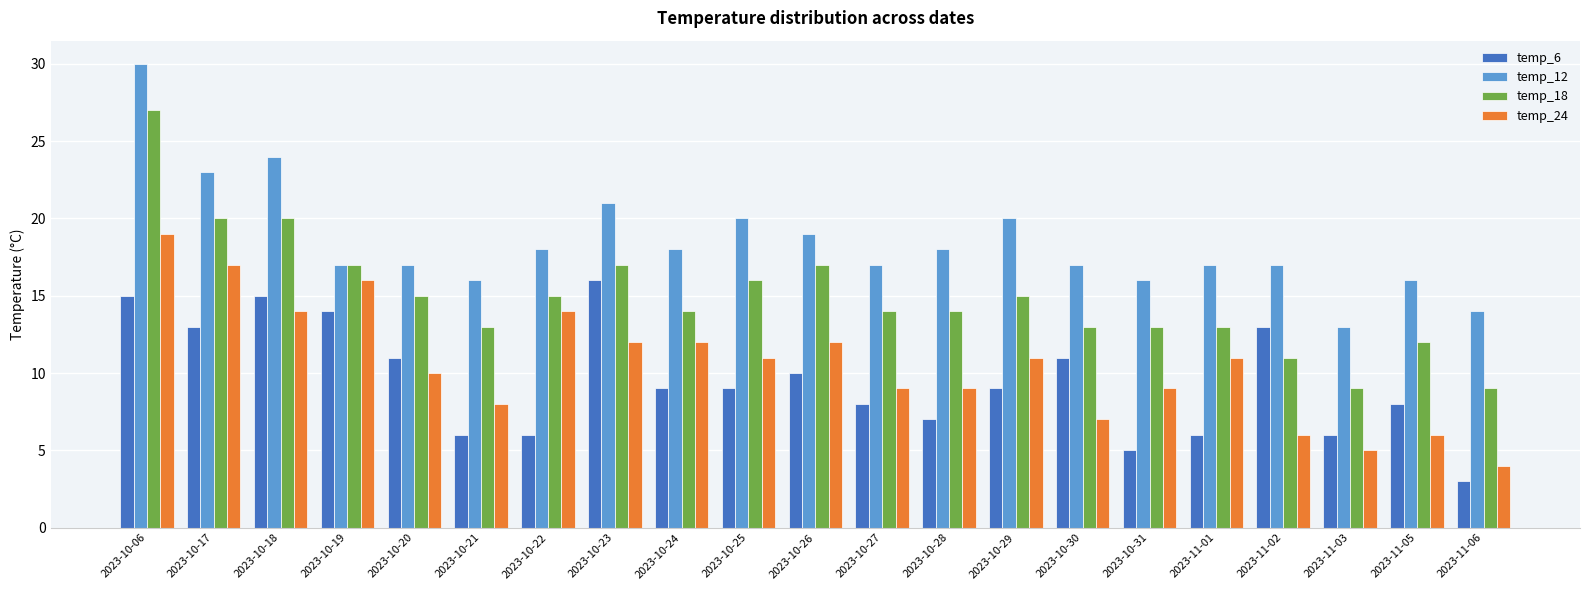

How many series are shown in this chart?

4